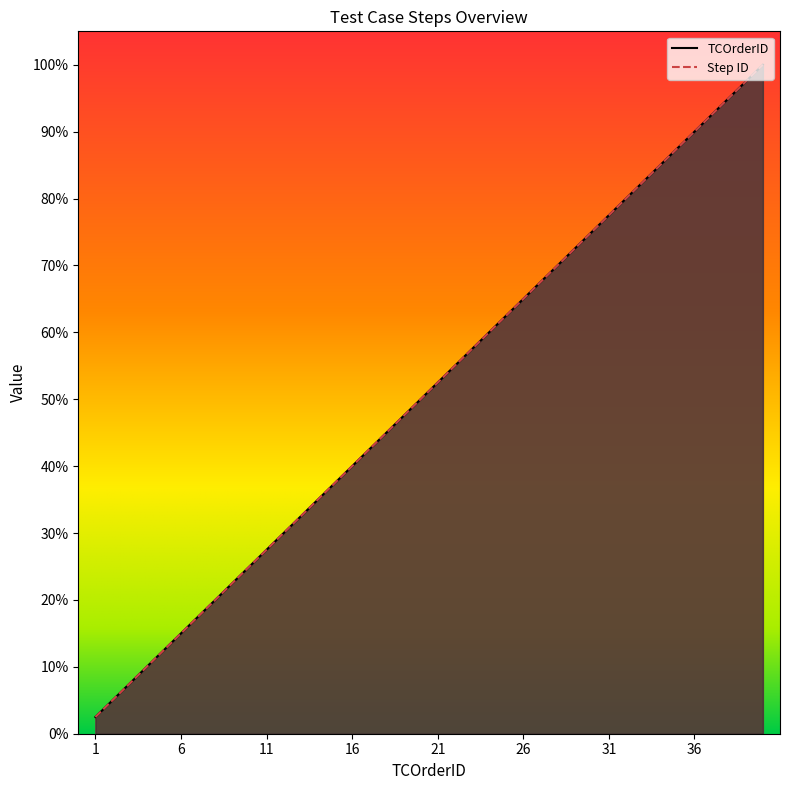

At which category does the chart reach its minimum across all series?

1